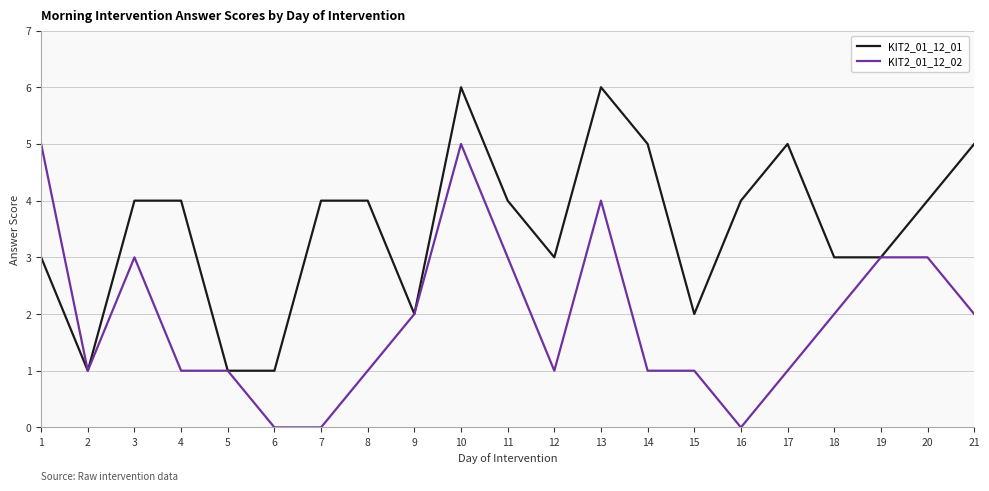

Does the chart display data point markers on the line(s)?

No